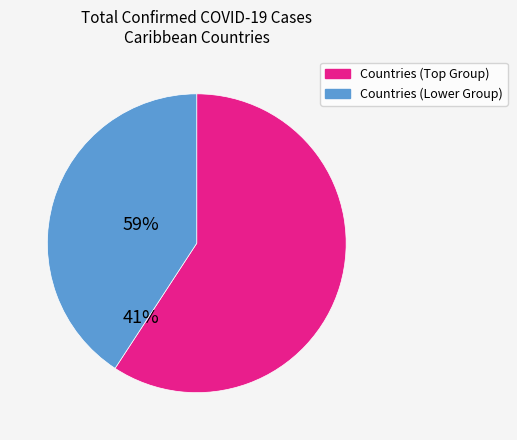

Is there any slice that represents more than half of the pie?

Yes